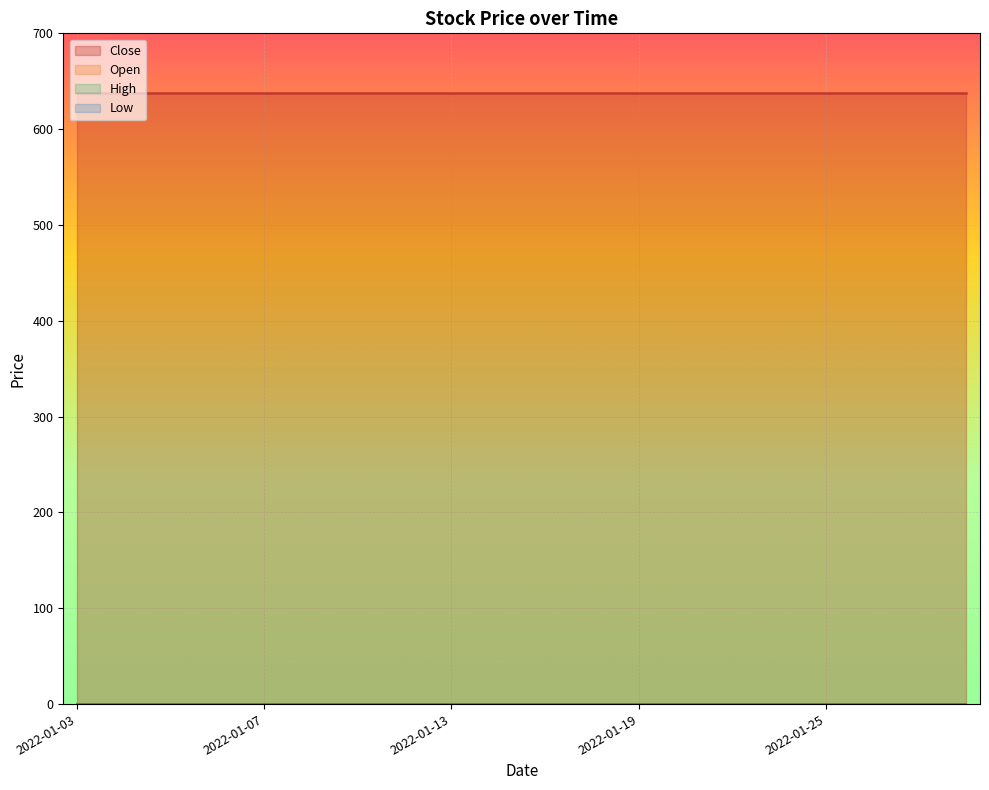

Does the chart display data point markers on the line(s)?

No